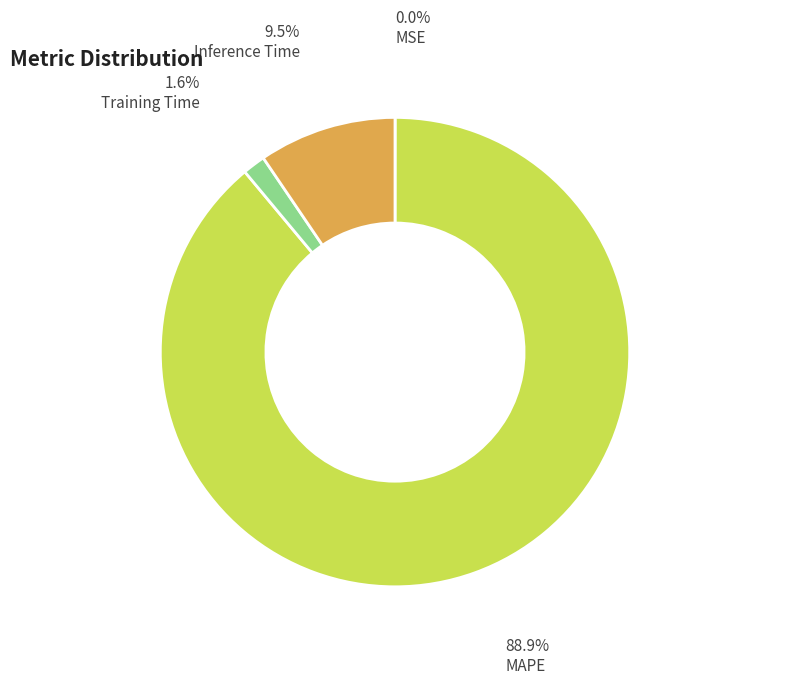

The Training Time slice represents 14% of the pie. True or false?

False